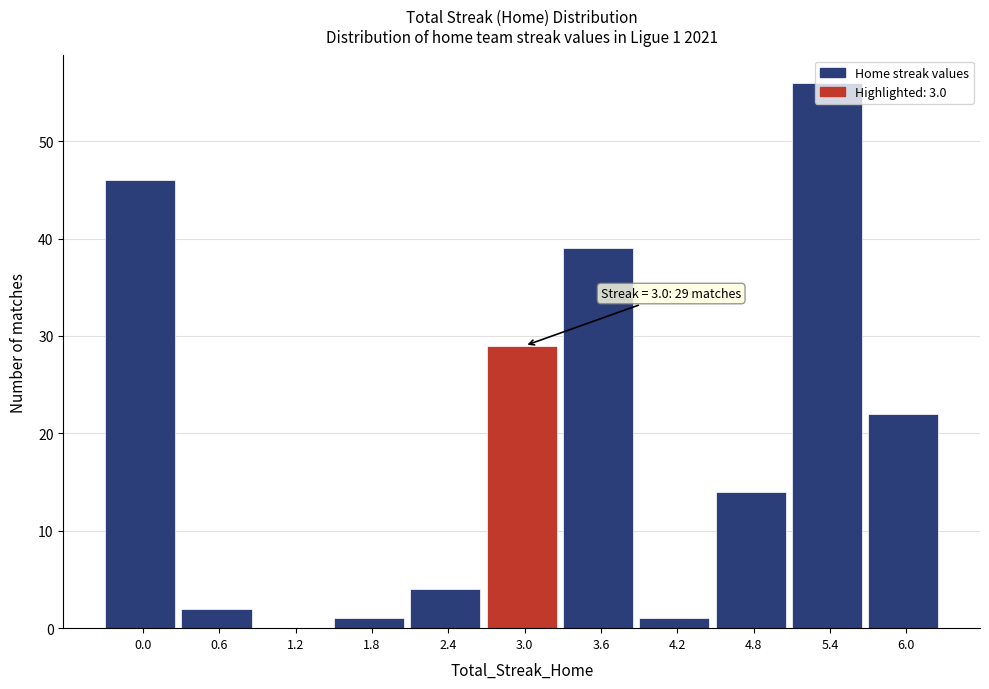

What is the change in value from 1.2 to 4.8?

+14